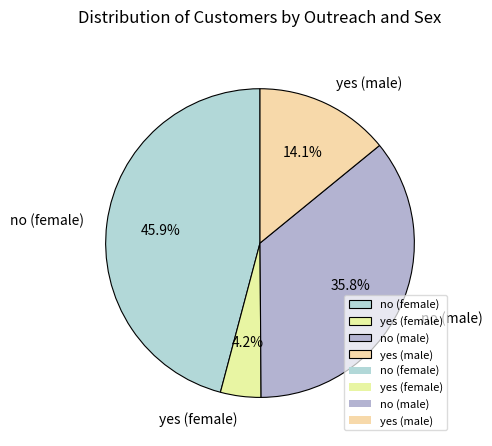

Does yes (male) represent more than half of the total?

No